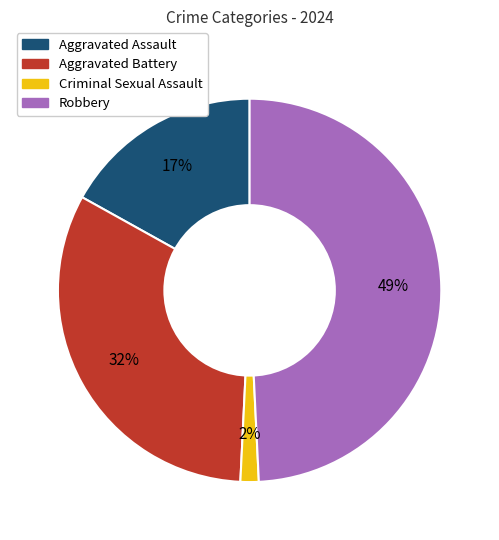

True or false: Aggravated Battery accounts for 32% of the total.

True